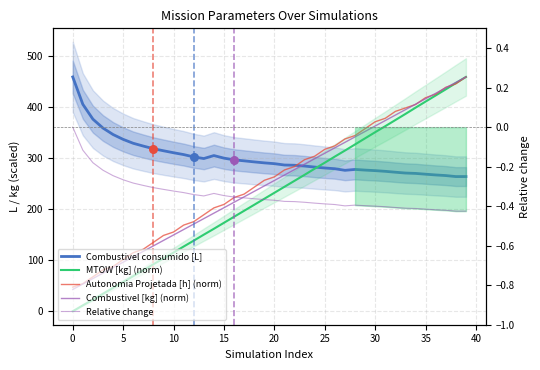

Which series contains the lowest Y value?

Relative change